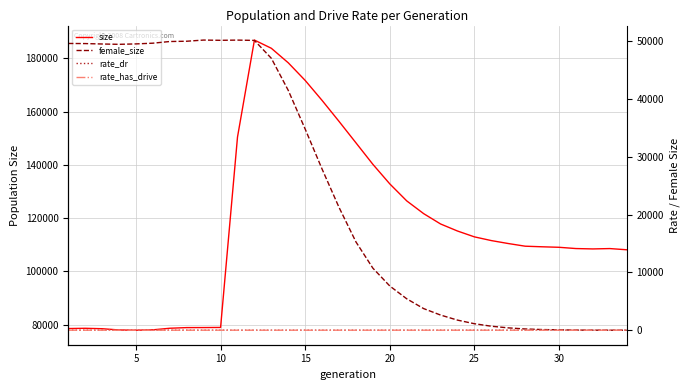

How many interior local peaks does the size series have?

3